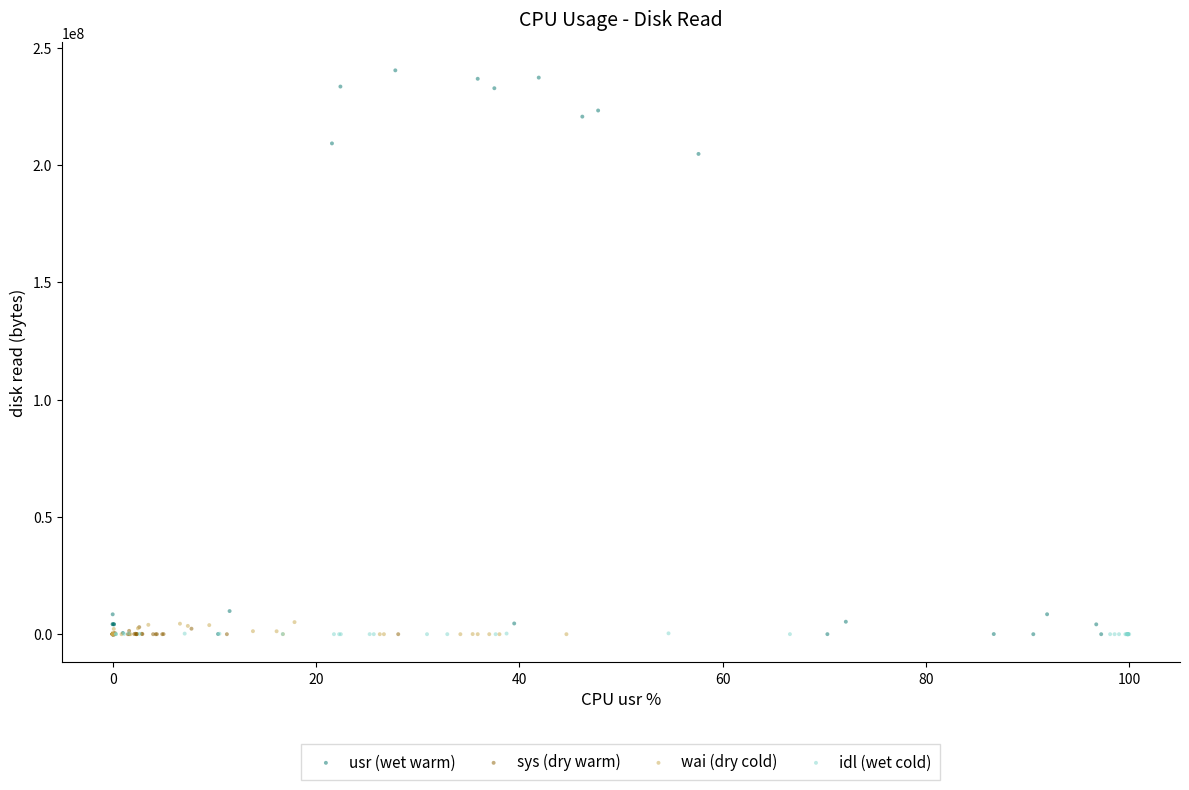

Which series contains the highest Y value?

usr (wet warm)